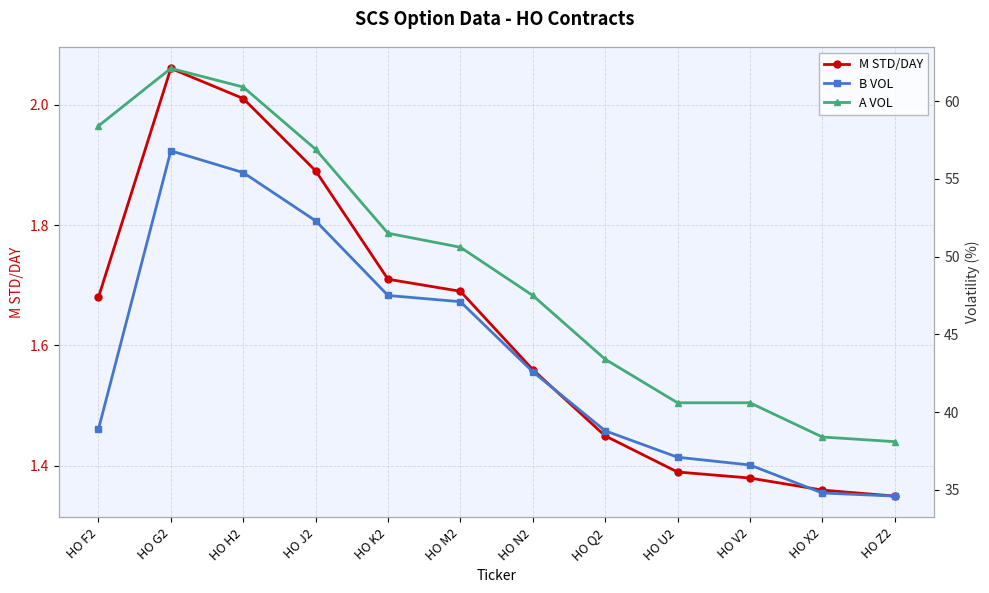

True or false: A VOL and M STD/DAY intersect in this chart.

False